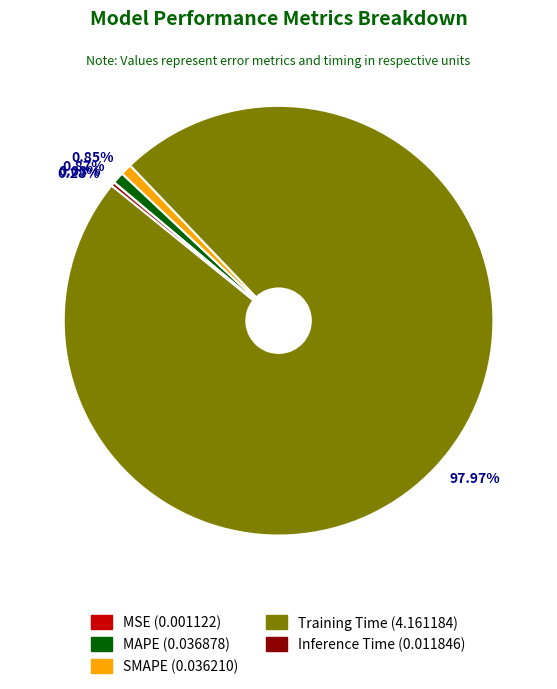

To the nearest percent, what portion does Training Time represent?

98%